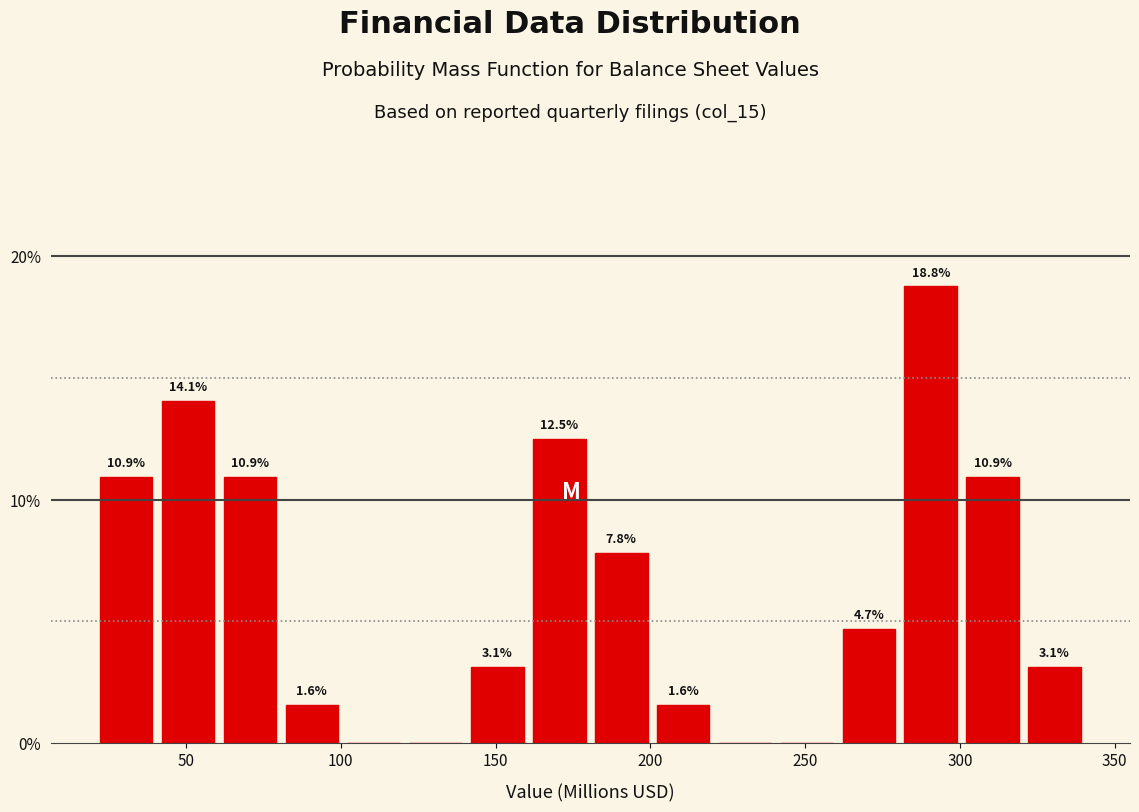

Around what value on the x-axis is the tallest bar? Give the approximate position of its centre, as read against the axis.

290